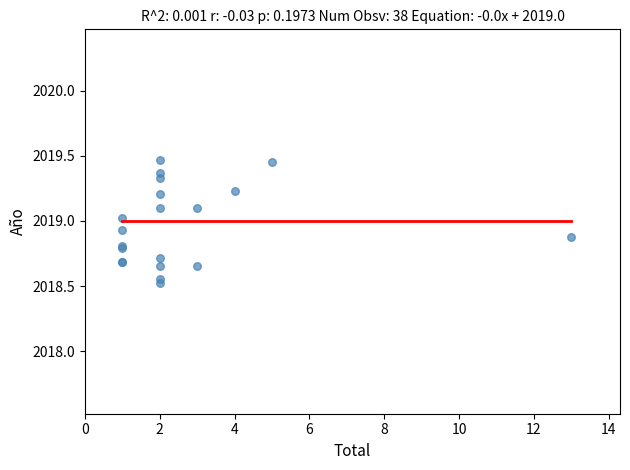

What Y value in the scatter plot is closest to 2018?

2018.5